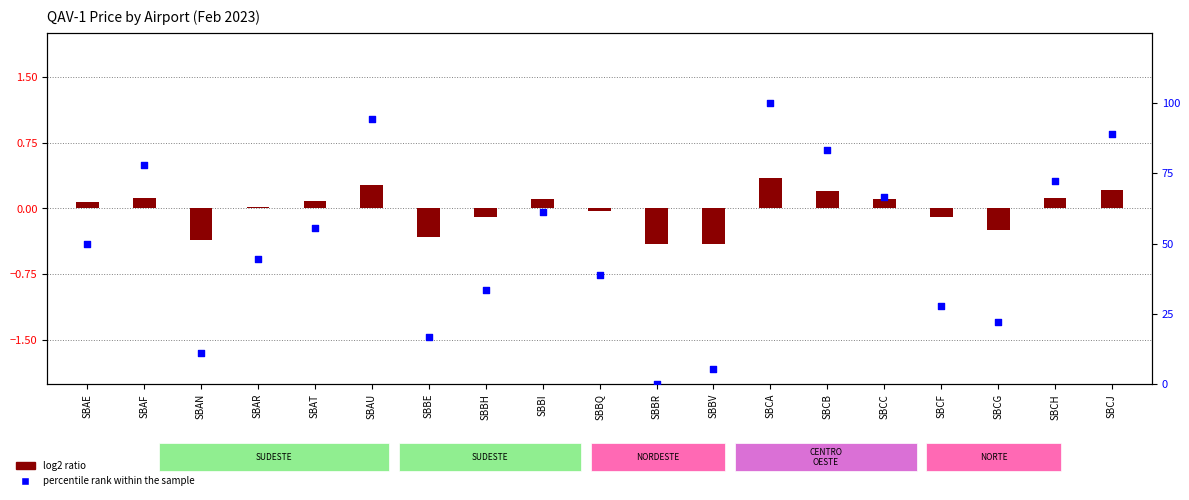

At which category is the sum across all series the highest?

SBCA